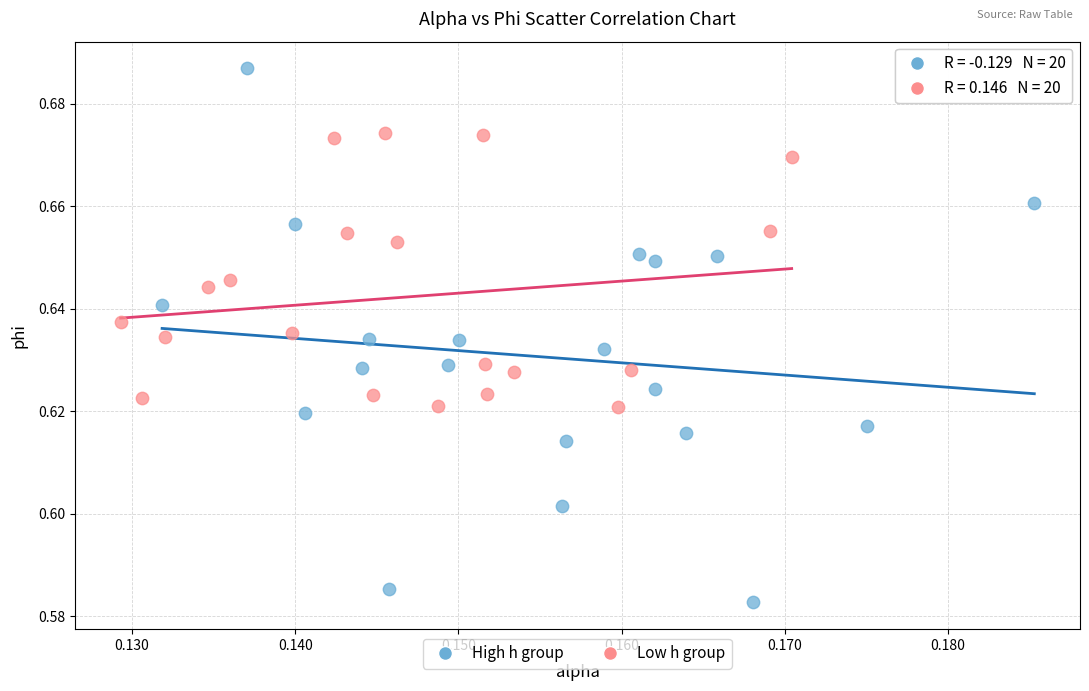

Which series contains the lowest Y value?

High h group